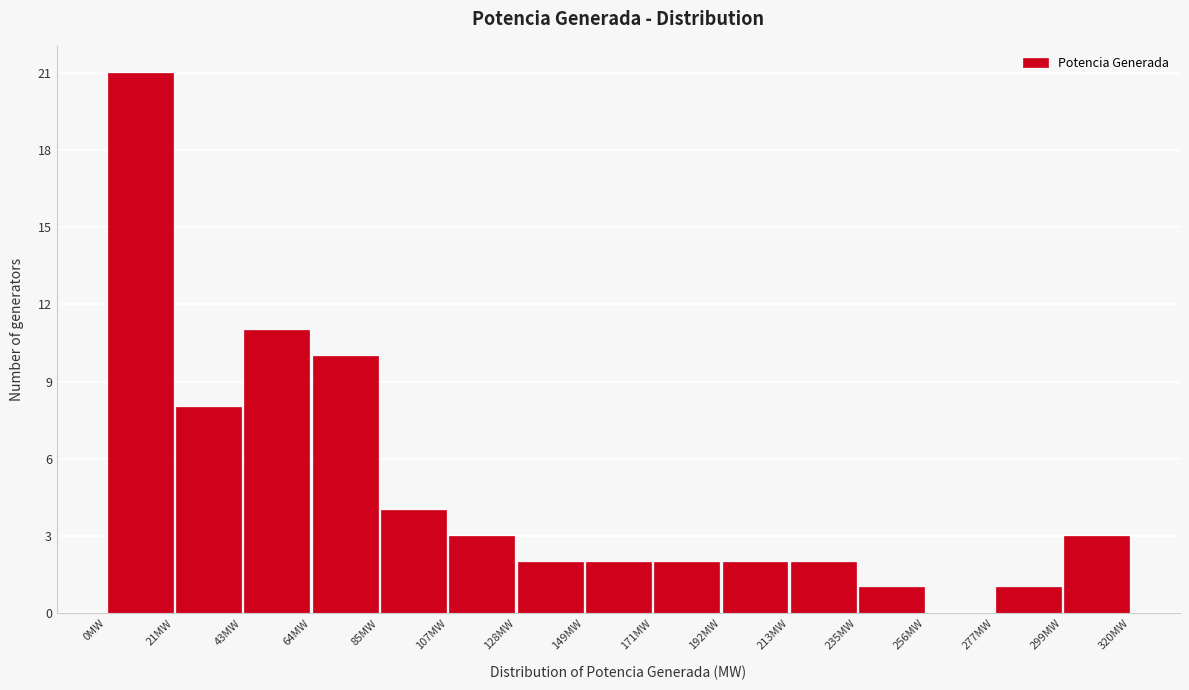

Which range on the x-axis has the tallest bar?

0 to 20